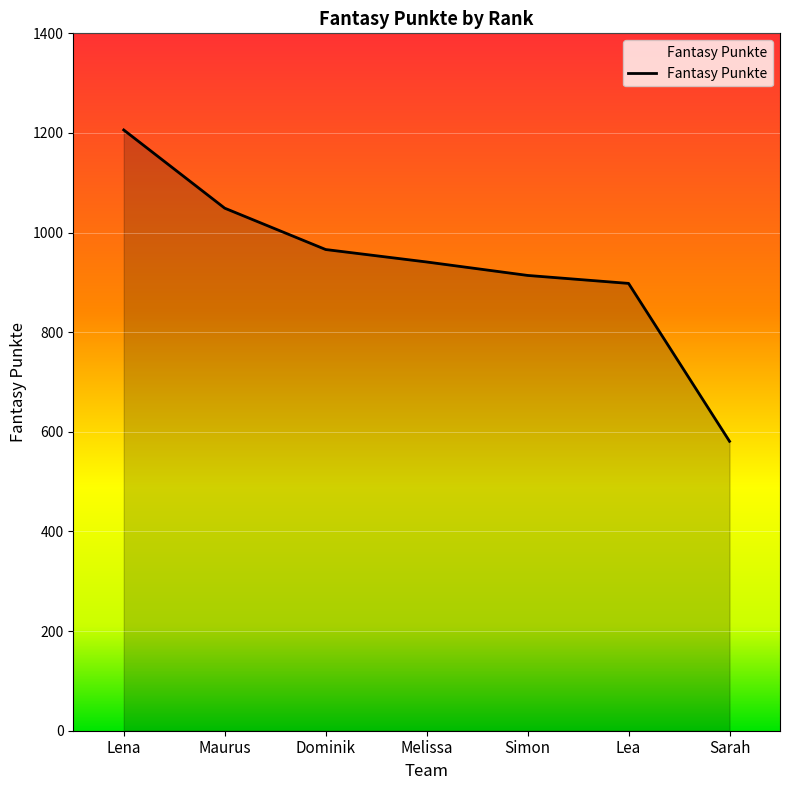

Is it true that the value at Lena is 551?

False